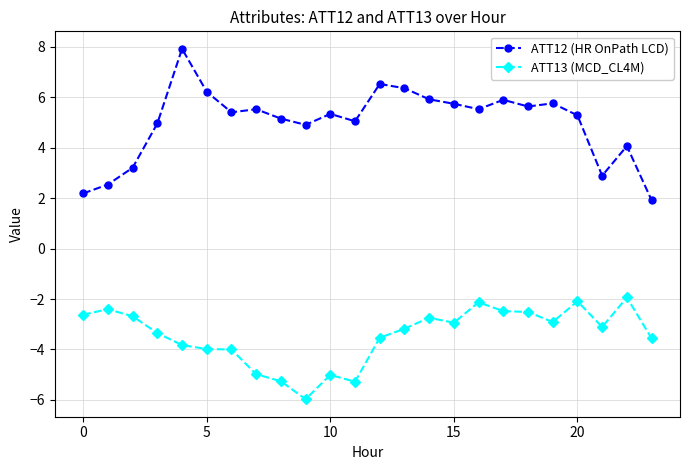

True or false: ATT12 (HR OnPath LCD) and ATT13 (MCD_CL4M) cross at least once.

False